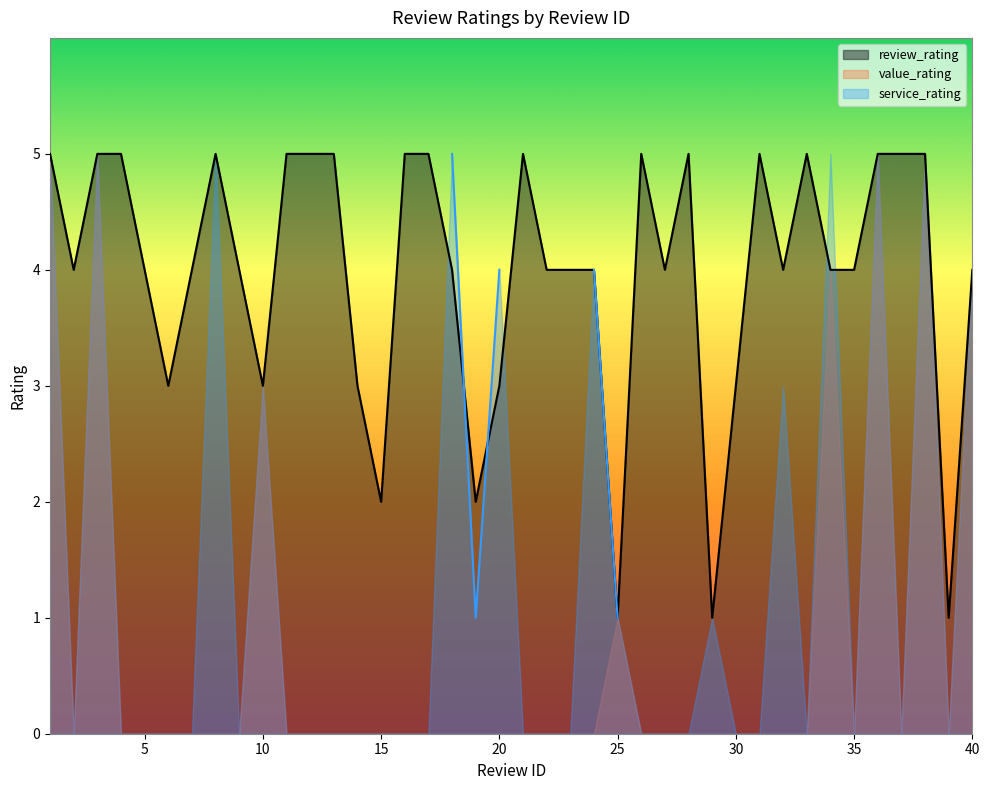

Reading left to right, what are all the values shown in this chart?

review_rating: 1=5	2=4	3=5	4=5	5=4	6=3	7=4	8=5	9=4	10=3	11=5	12=5	13=5	14=3	15=2	16=5	17=5	18=4	19=2	20=3	21=5	22=4	23=4	24=4	25=1	26=5	27=4	28=5	29=1	30=3	31=5	32=4	33=5	34=4	35=4	36=5	37=5	38=5	39=1	40=4
value_rating: 1=5	2=0	3=5	4=0	5=0	6=0	7=0	8=0	9=0	10=3	11=0	12=0	13=0	14=0	15=0	16=0	17=0	18=0	19=0	20=0	21=0	22=0	23=0	24=0	25=1	26=0	27=0	28=0	29=0	30=0	31=0	32=0	33=0	34=4	35=0	36=5	37=0	38=5	39=0	40=4
service_rating: 1=5	2=0	3=5	4=0	5=0	6=0	7=0	8=5	9=0	10=3	11=0	12=0	13=0	14=0	15=0	16=0	17=0	18=5	19=1	20=4	21=0	22=0	23=0	24=4	25=1	26=0	27=0	28=0	29=1	30=0	31=0	32=3	33=0	34=5	35=0	36=5	37=0	38=5	39=0	40=4